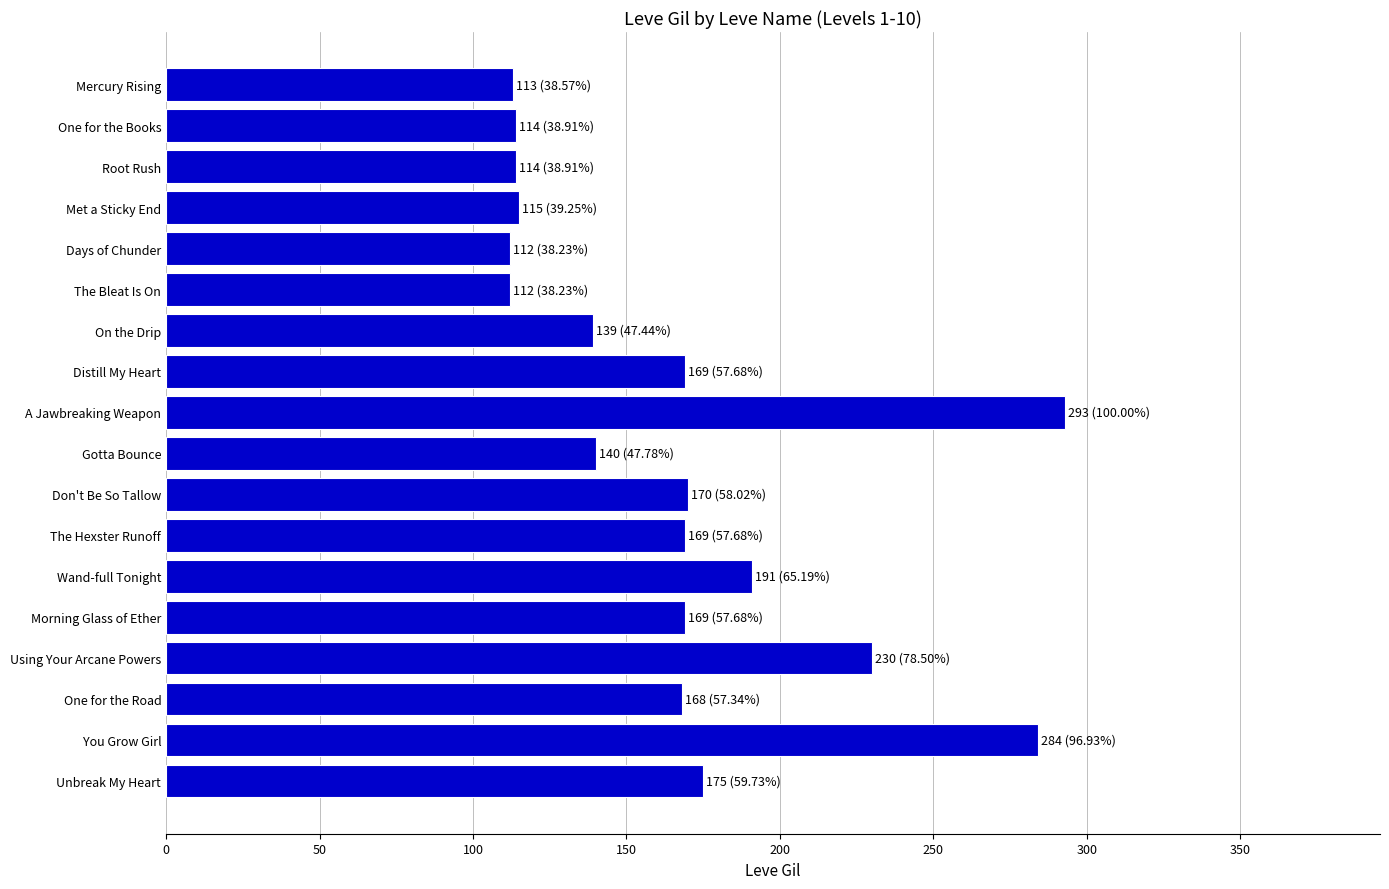

Which label corresponds to the largest value in the chart?

A Jawbreaking Weapon